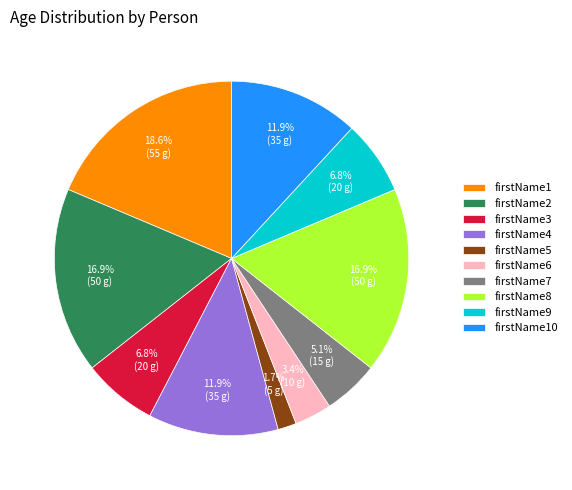

To the nearest percent, what percentage of the pie is firstName8?

17%